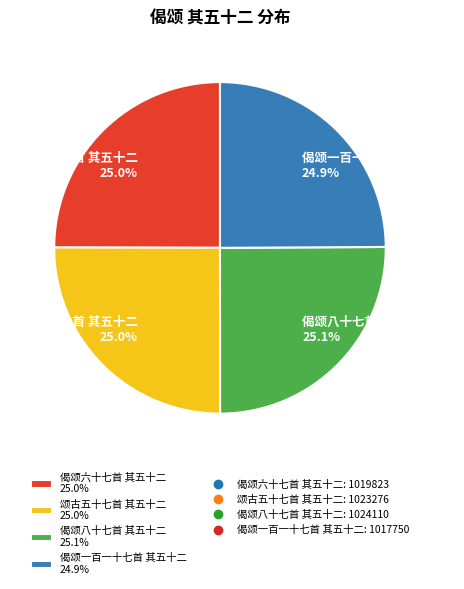

How many slices are in this pie chart?

4